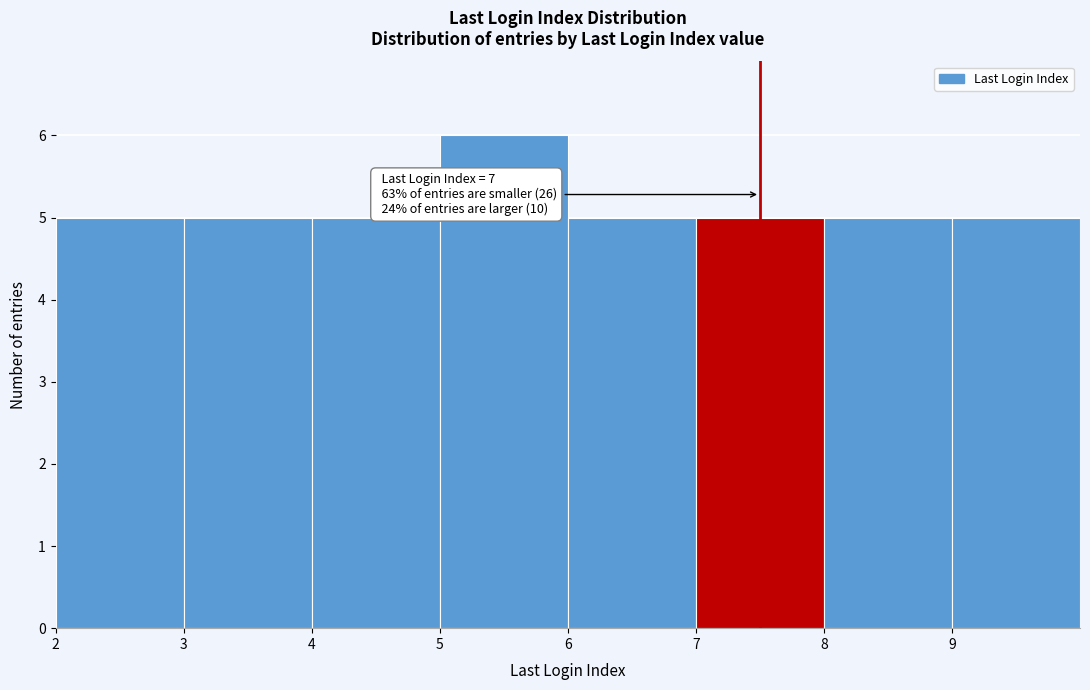

Over which range of the x-axis is the bar tallest?

5 to 6